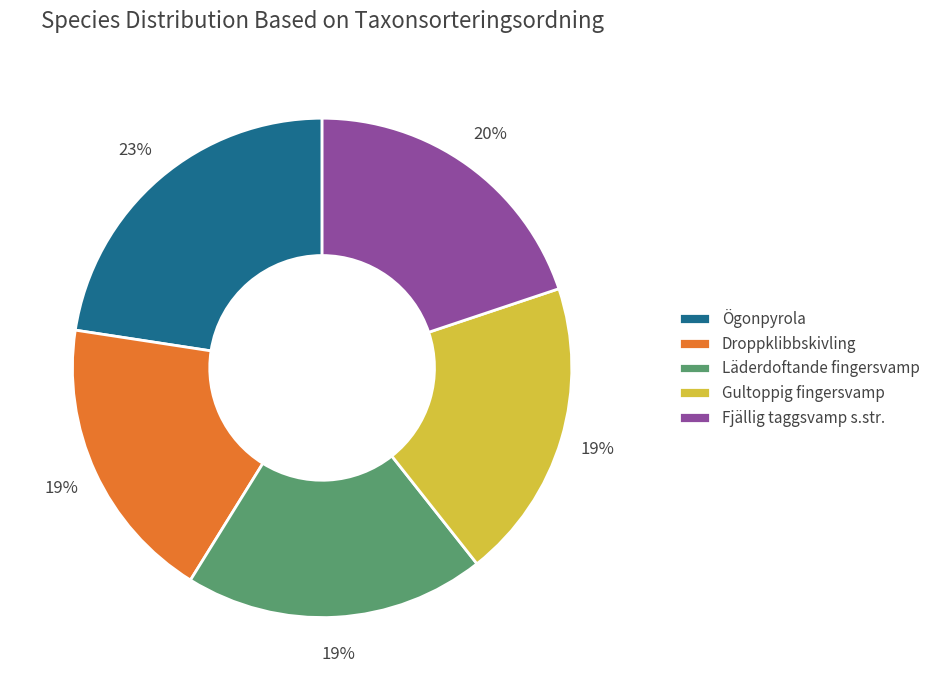

True or false: Gultoppig fingersvamp accounts for 19% of the total.

True